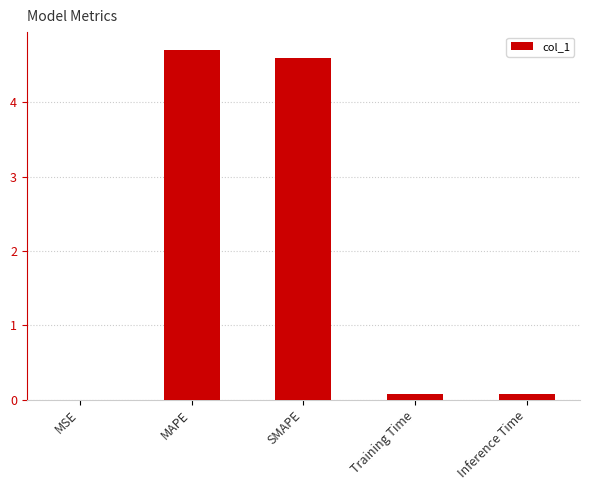

What is the greatest value displayed?

4.7